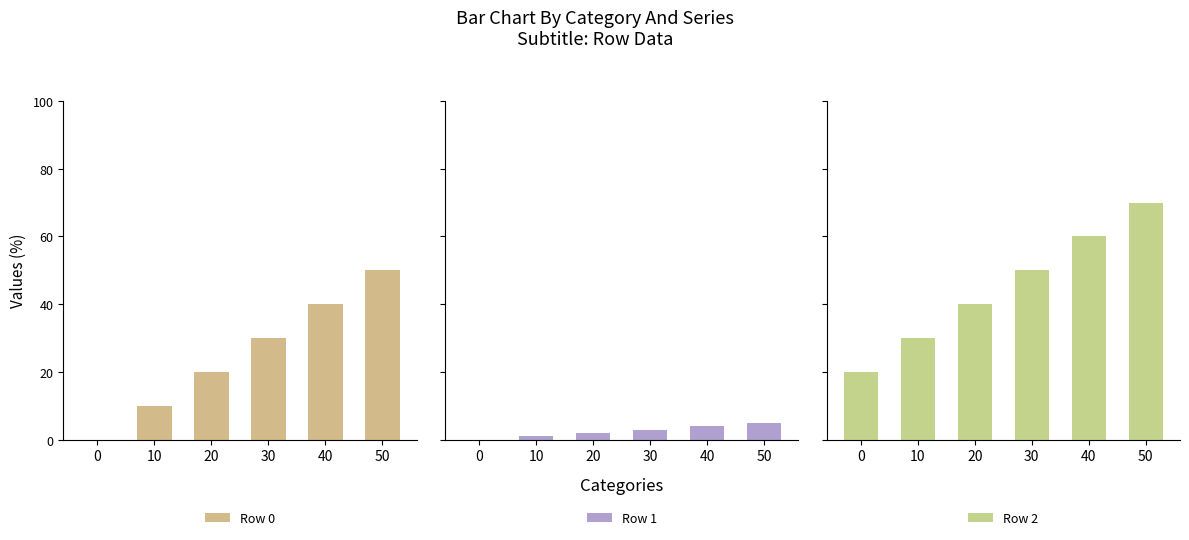

What is the value of the Row 0 bar at the 4th from the left?

30